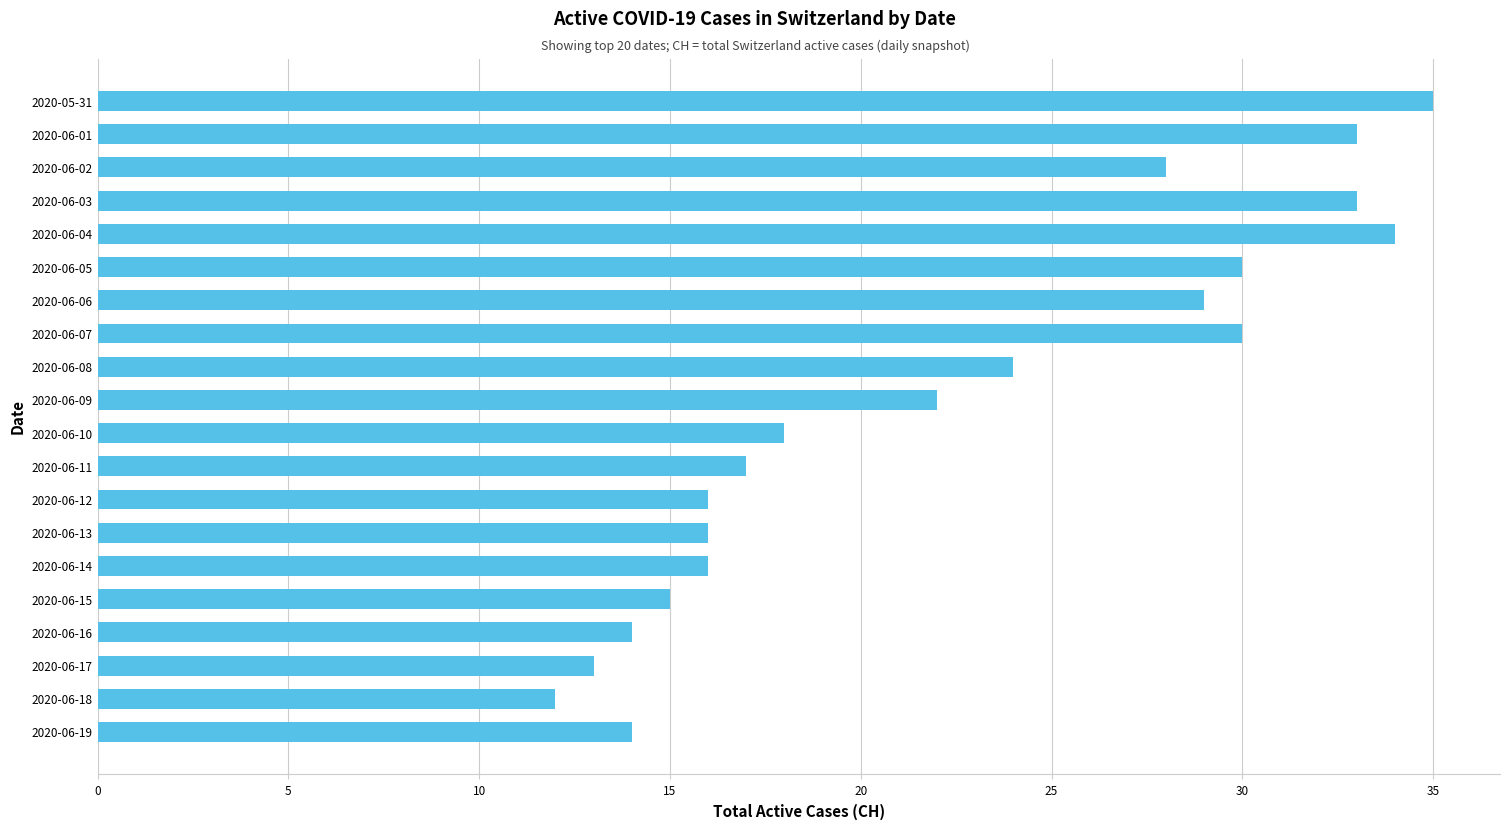

What is the difference between the values at 2020-06-06 and 2020-06-15?

14